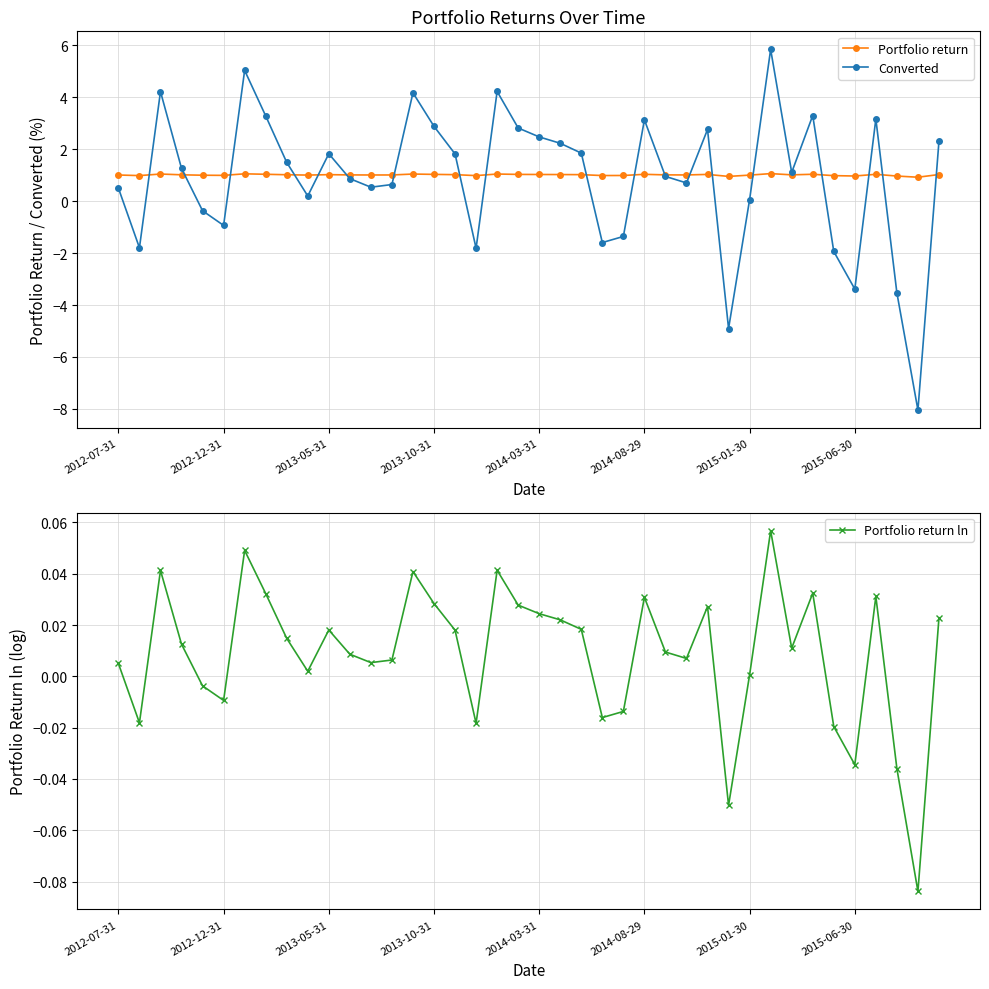

List the series in order of their peak value, lowest first.

Portfolio return ln, Portfolio return, Converted